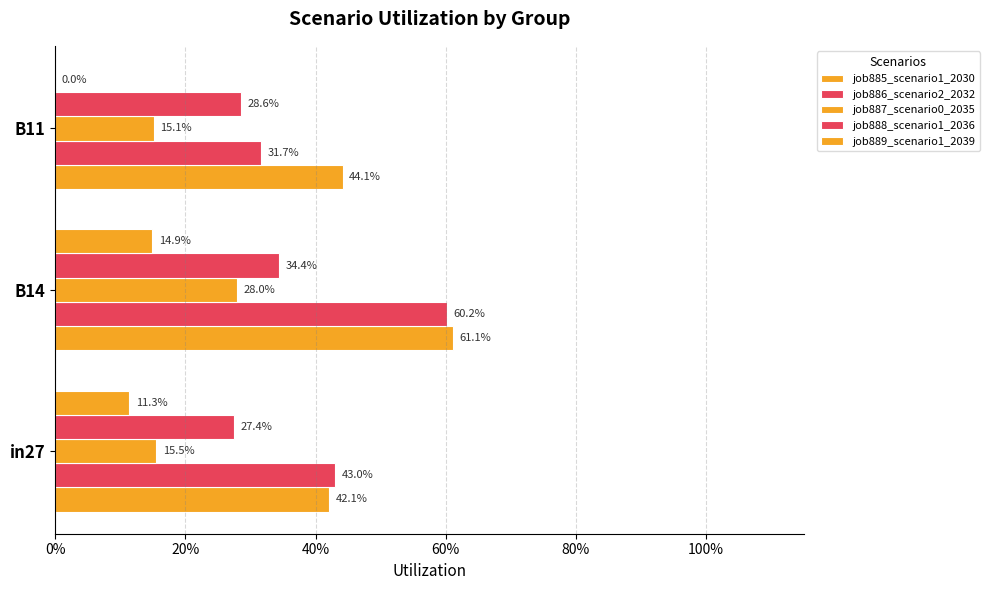

List the series in order of their peak value, lowest first.

job889_scenario1_2039, job887_scenario0_2035, job888_scenario1_2036, job886_scenario2_2032, job885_scenario1_2030